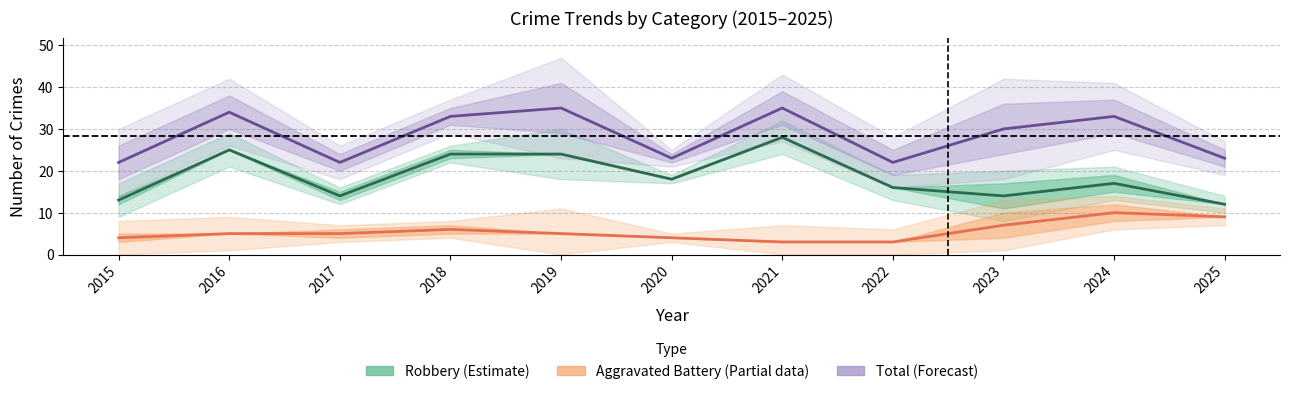

What is the value of the Total (Forecast) point at the 5th from the left?

35